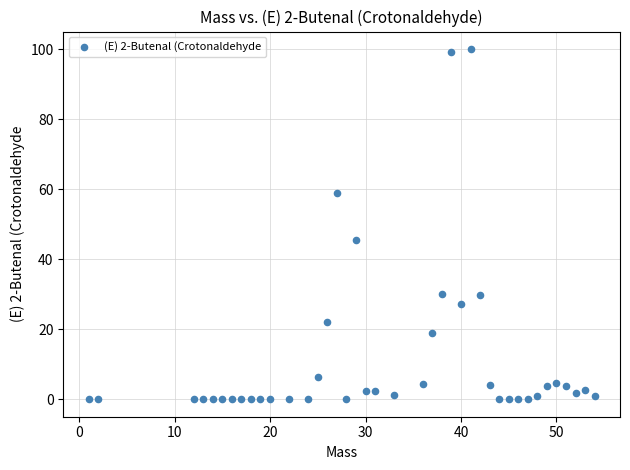

What Y value in the scatter plot is closest to 50?

45.5